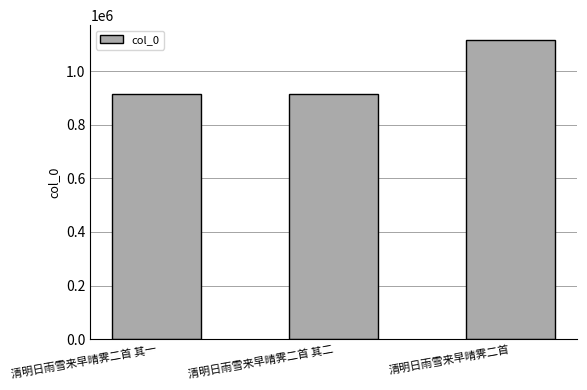

What is the value of the 2nd bar from the left?

913515